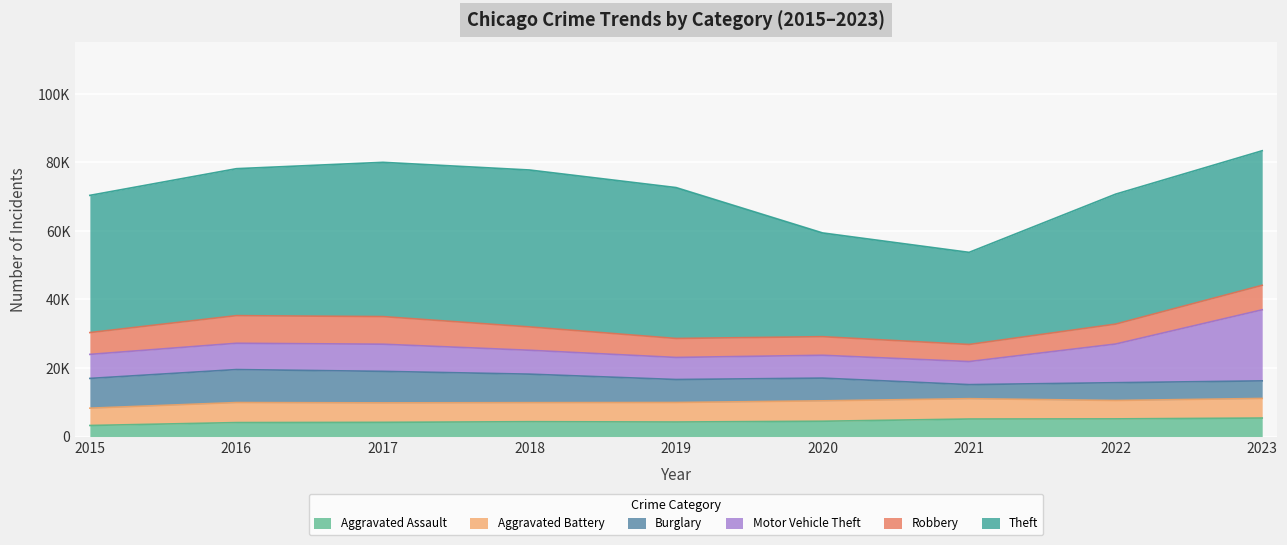

The value of Aggravated Assault at 2021 is 8242. True or false?

False